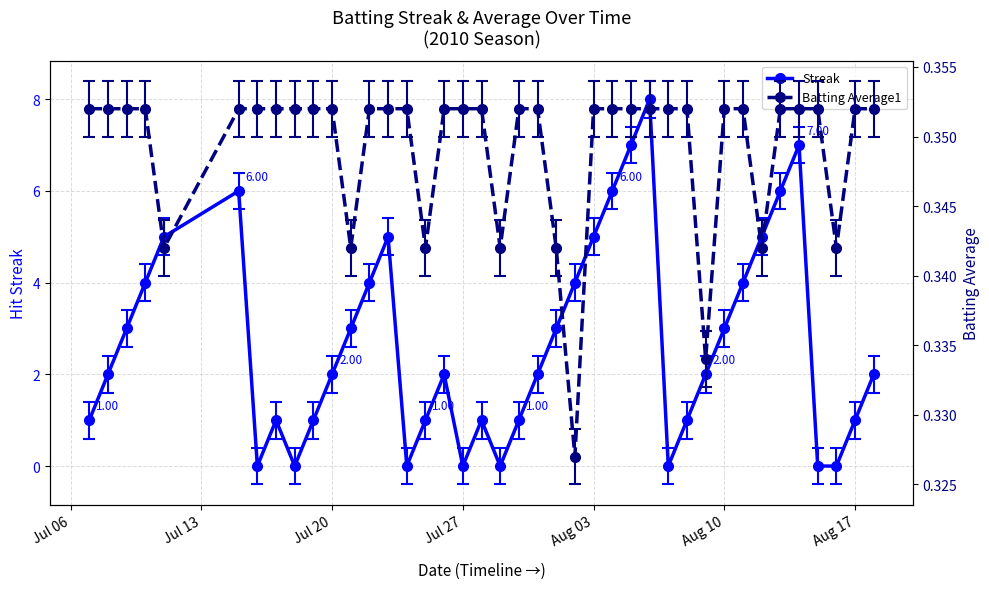

List the series in order of their overall mean, lowest first.

Batting Average1, Streak